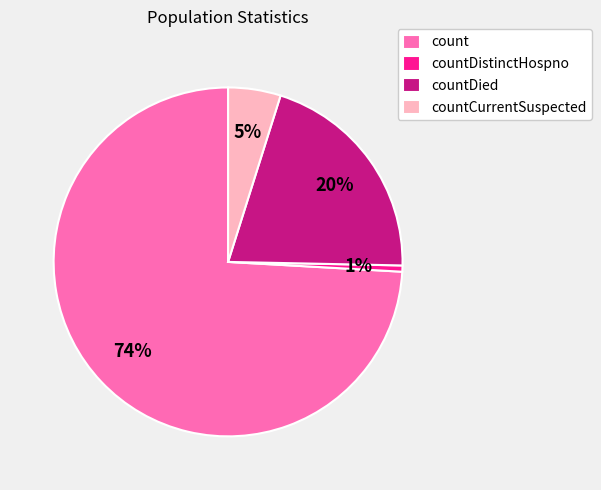

What percentage is the countDied slice, to the nearest percent?

20%